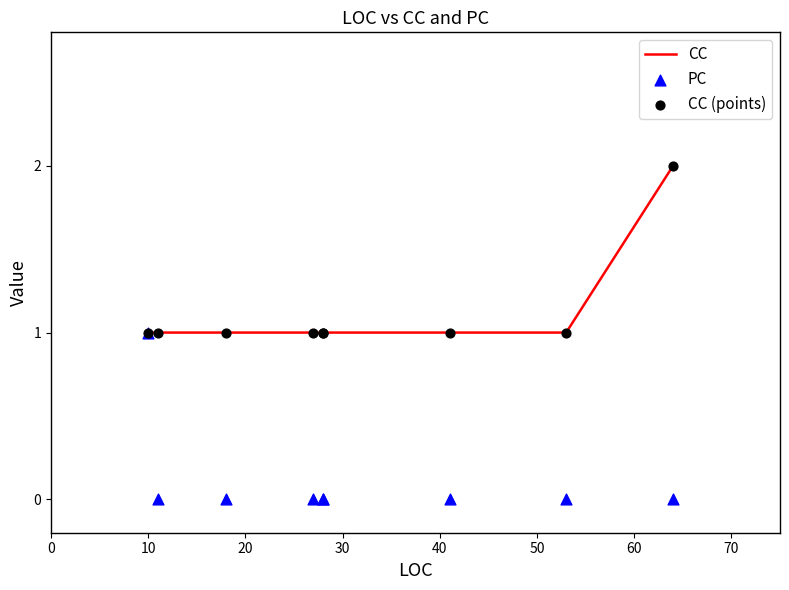

At how many categories does at least one series exceed 1?

1